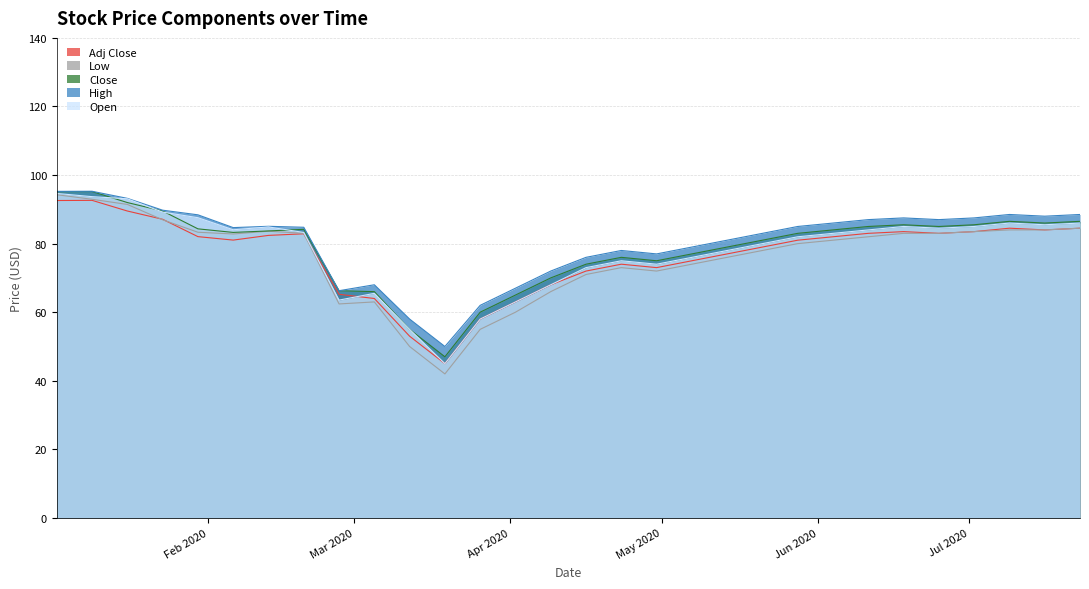

Which series has the largest total across all categories?

High